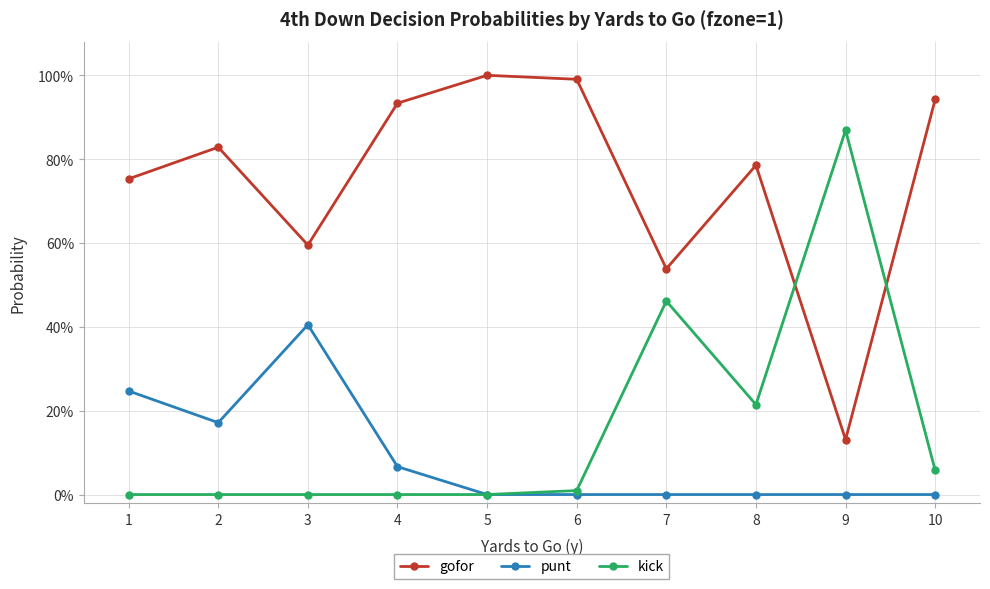

What is the value of the kick point at the 9th from the left?

0.9